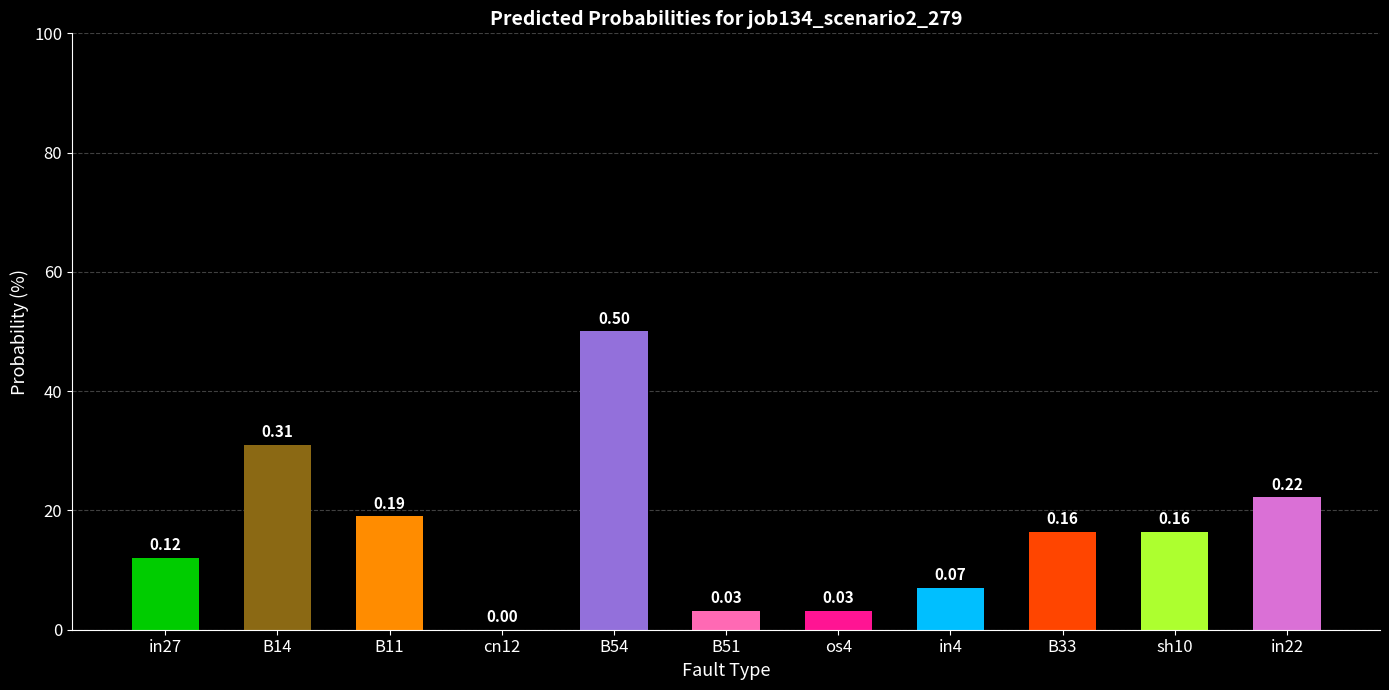

List the labels in order of value, largest first.

B54, B14, in22, B11, B33, sh10, in27, in4, B51, os4, cn12